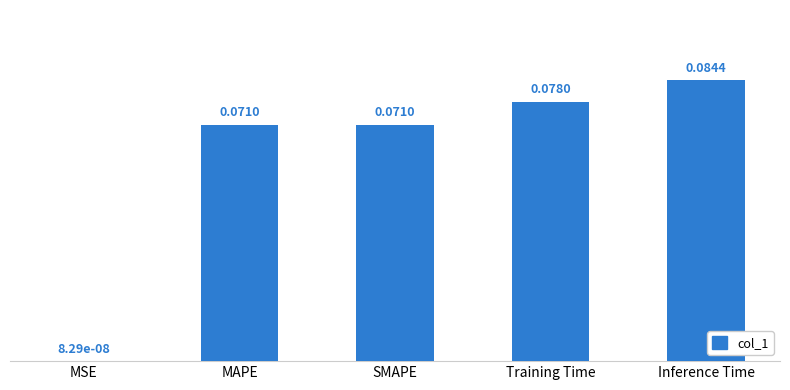

At which label is the value closest to 0?

MSE